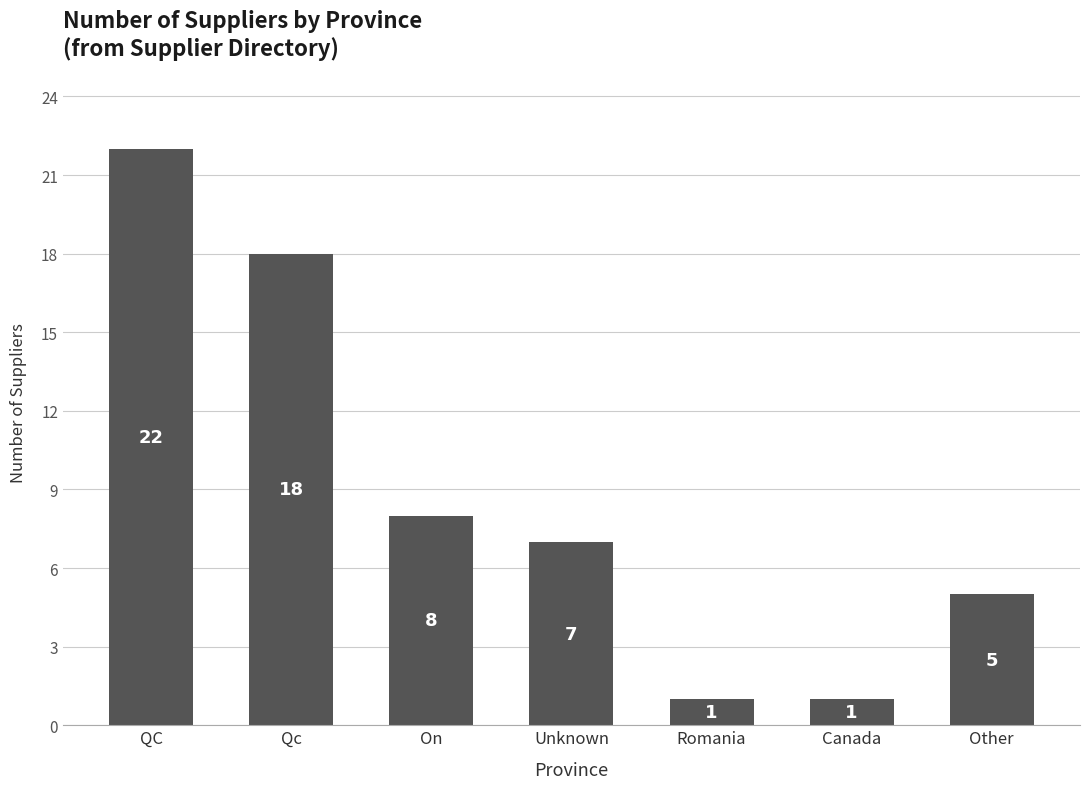

What is the value of the 3rd bar from the left?

8